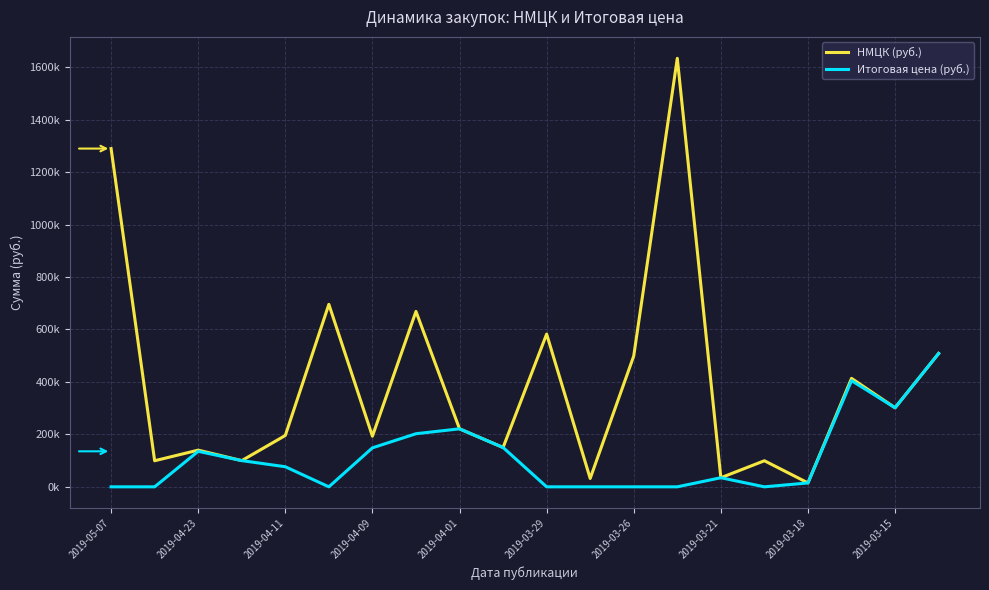

In Итоговая цена (руб.), how many points are higher than both neighbors (excluding endpoints)?

4